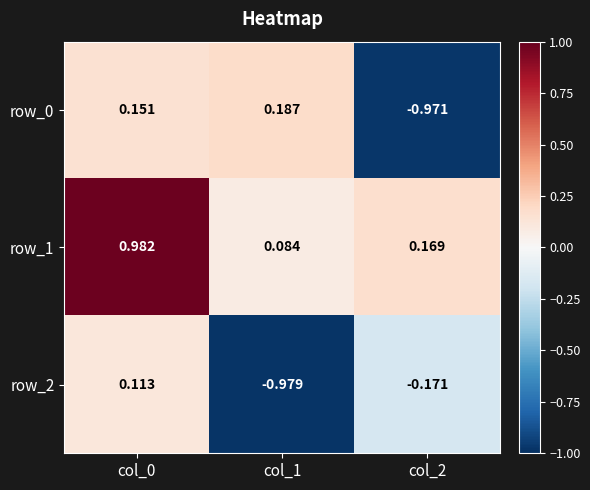

Is the value of row_0 at col_2 greater than the value of row_1 at col_2?

No